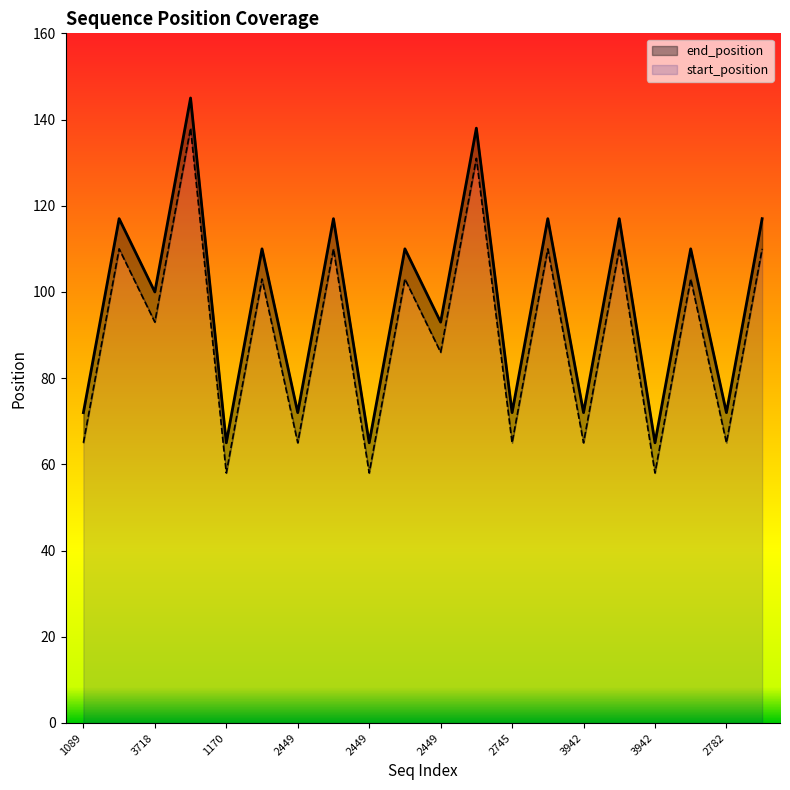

Is it true that end_position equals 130 at 2449?

False